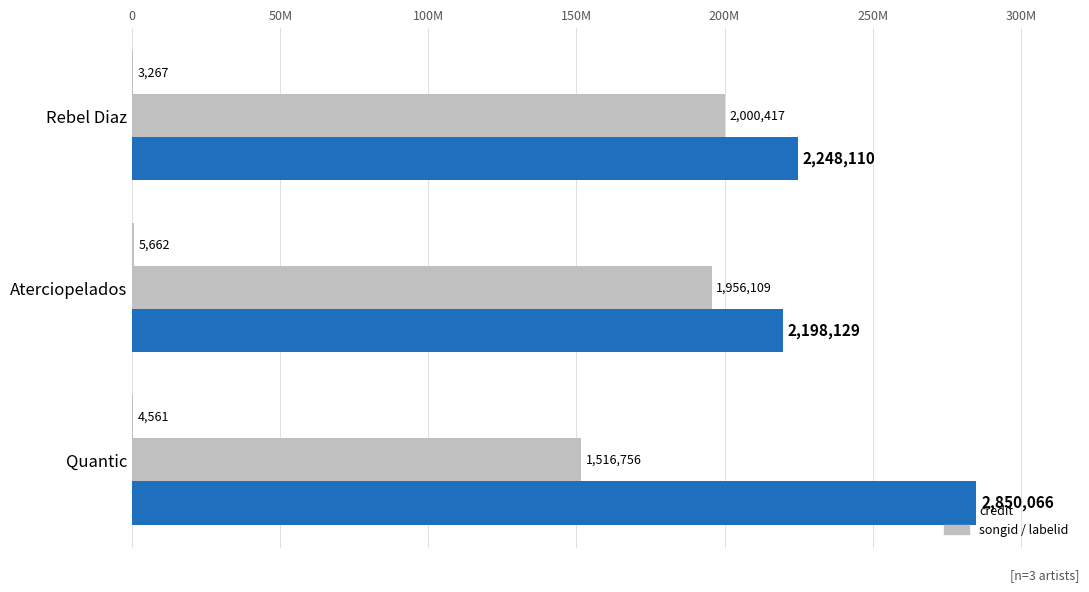

What position from the left is Aterciopelados?

2